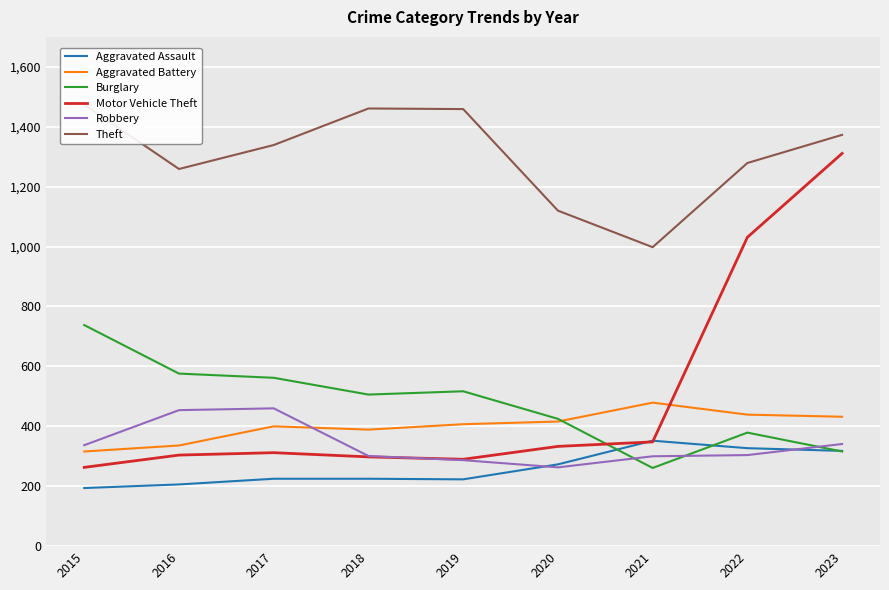

At which category is the sum across all series the highest?

2023